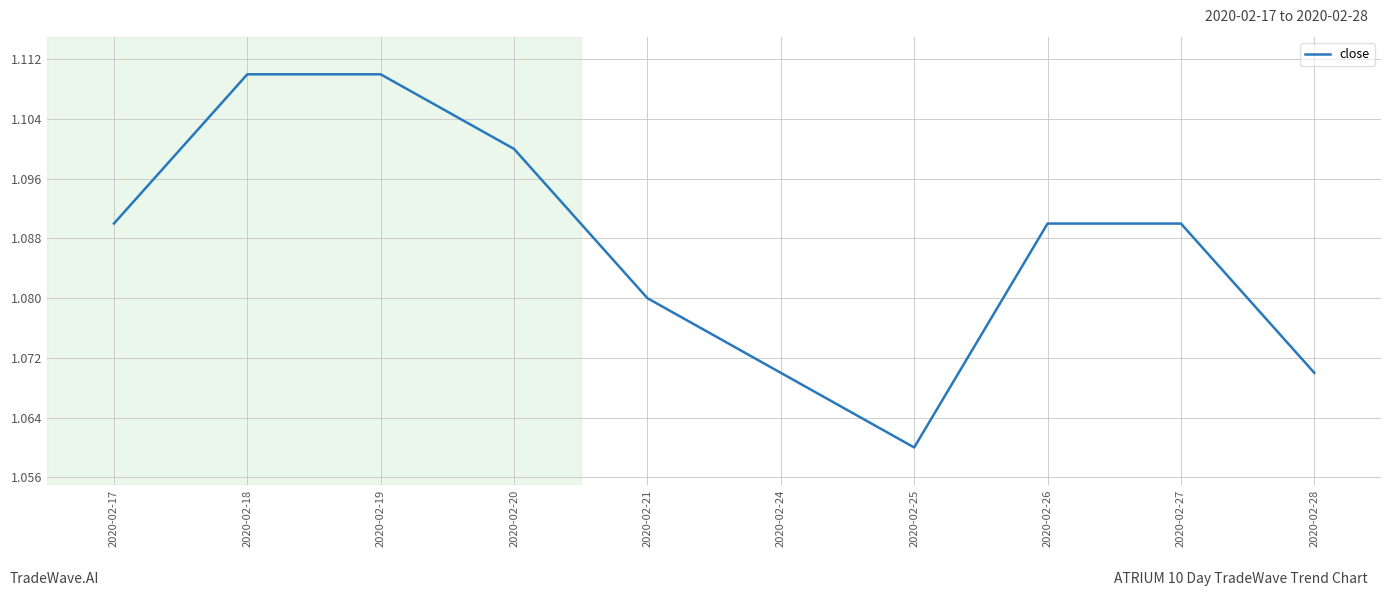

What is the sum of the values at 2020-02-21 and 2020-02-26?

2.2